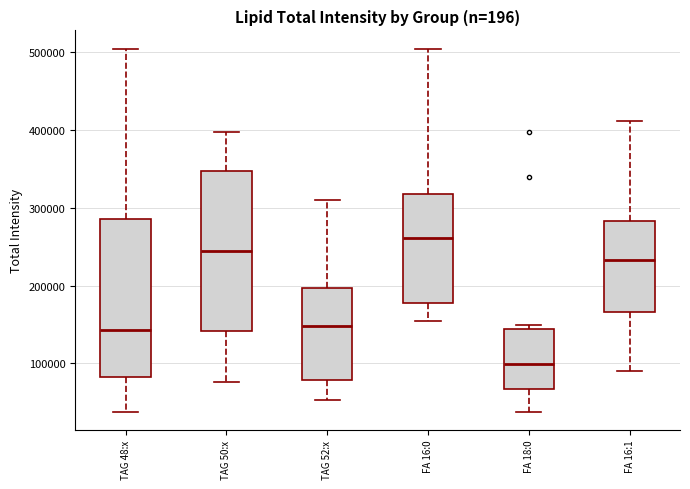

Which box's median line is the lowest?

FA 18:0